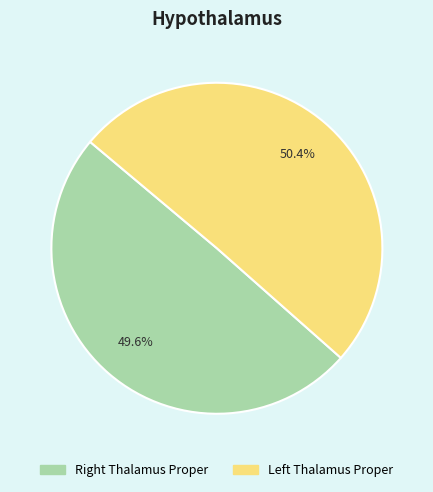

Rank the categories by value from lowest to highest.

Right Thalamus Proper, Left Thalamus Proper